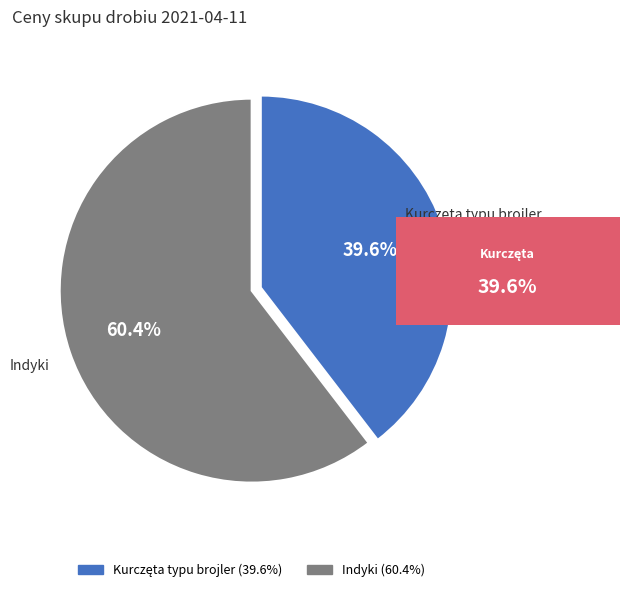

What is the majority slice?

Indyki